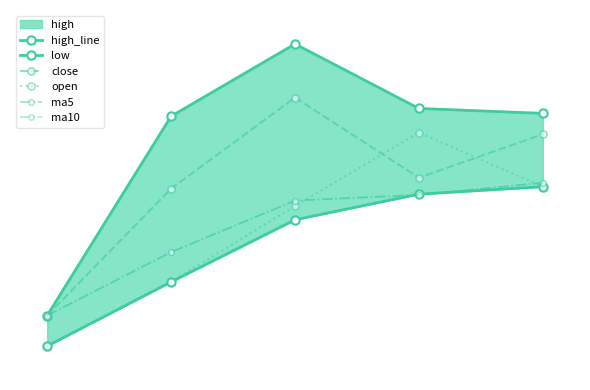

True or false: close has more than 2 interior local peaks.

False